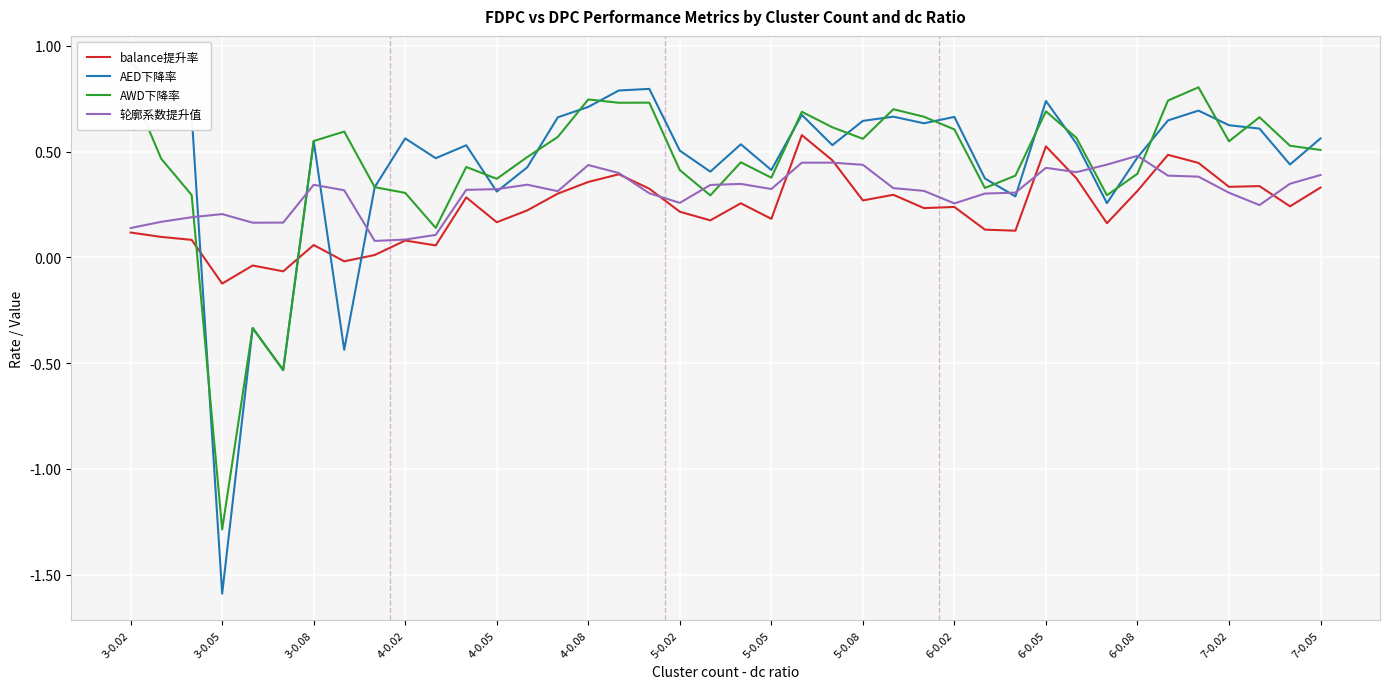

Which category has the lowest value in the balance提升率 series?

3-0.05